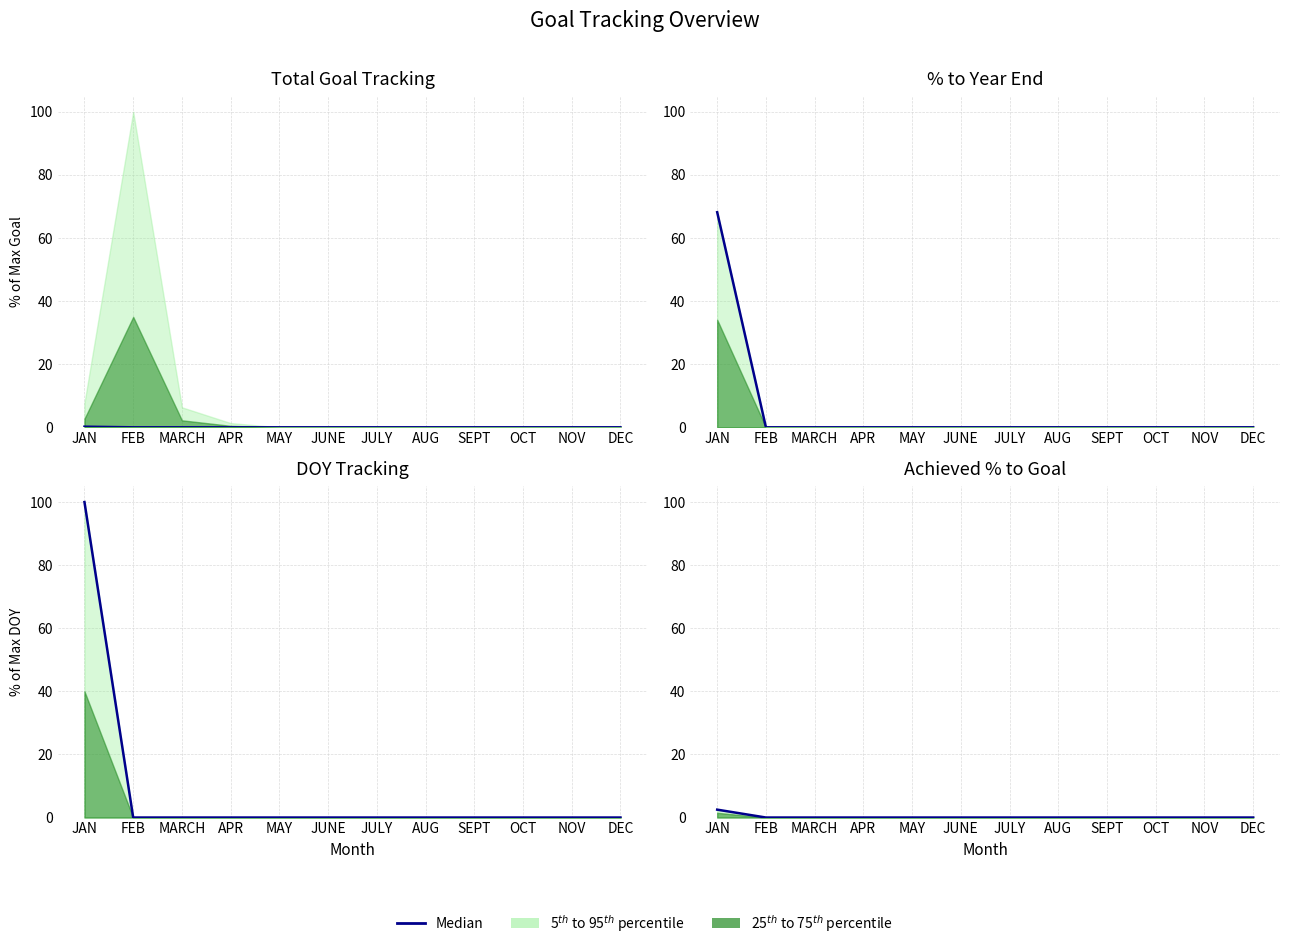

List the labels in order of value, smallest first.

FEB, MARCH, APR, MAY, JUNE, JULY, AUG, SEPT, OCT, NOV, DEC, JAN